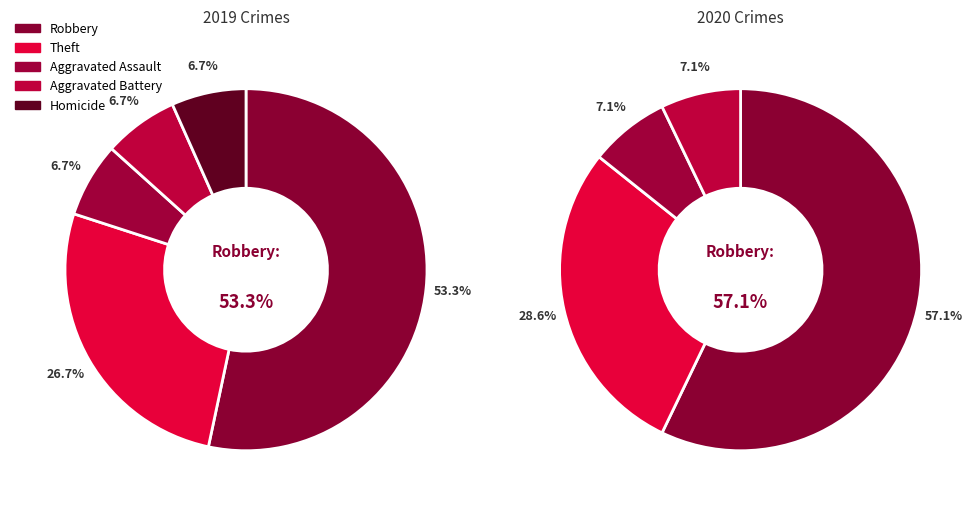

Approximately how many times larger is the value at Aggravated Battery compared to Robbery?

0.1